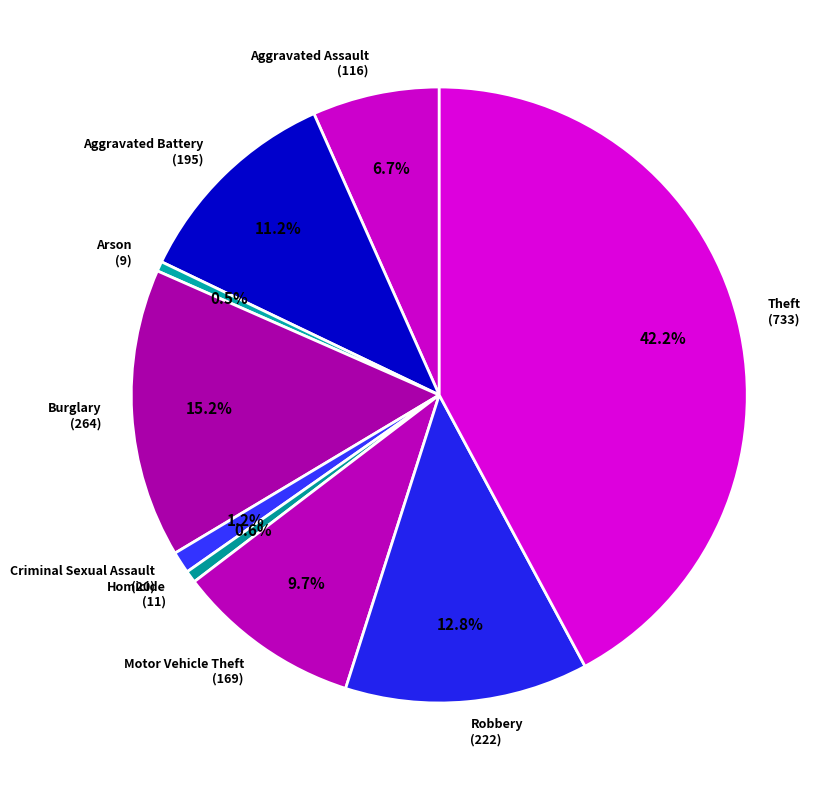

To the nearest percent, what is the average slice percentage?

11%